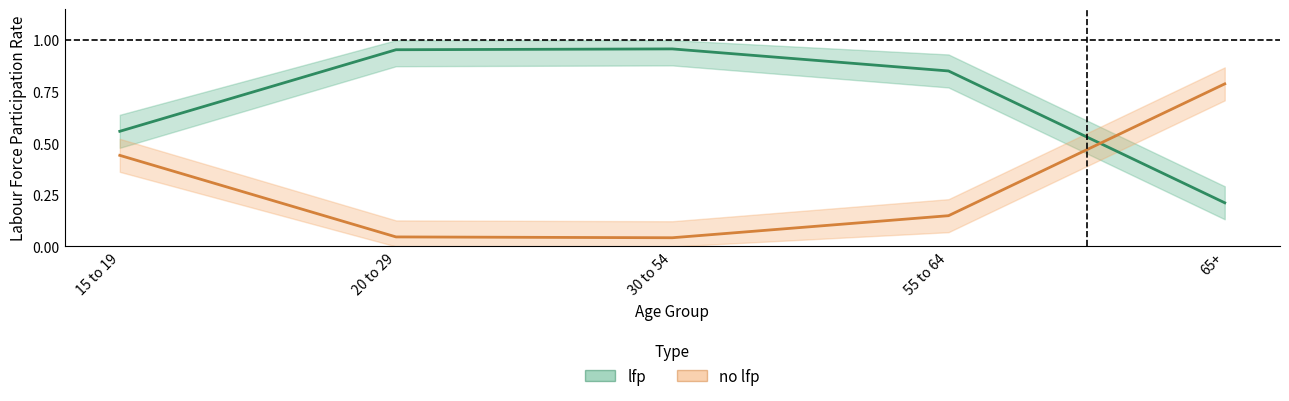

In no lfp, how many points are lower than both neighbors (excluding endpoints)?

1